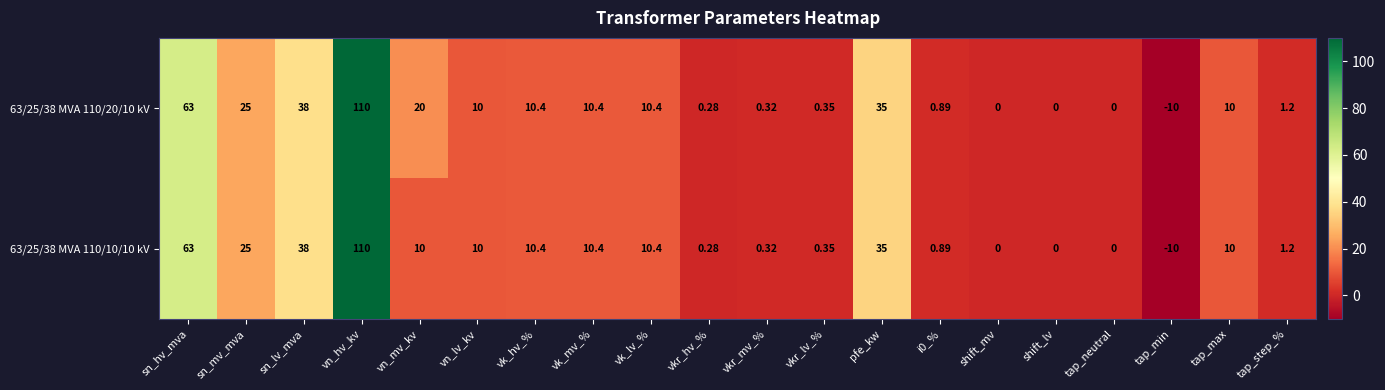

At which label does 63/25/38 MVA 110/20/10 kV reach its minimum?

tap_min